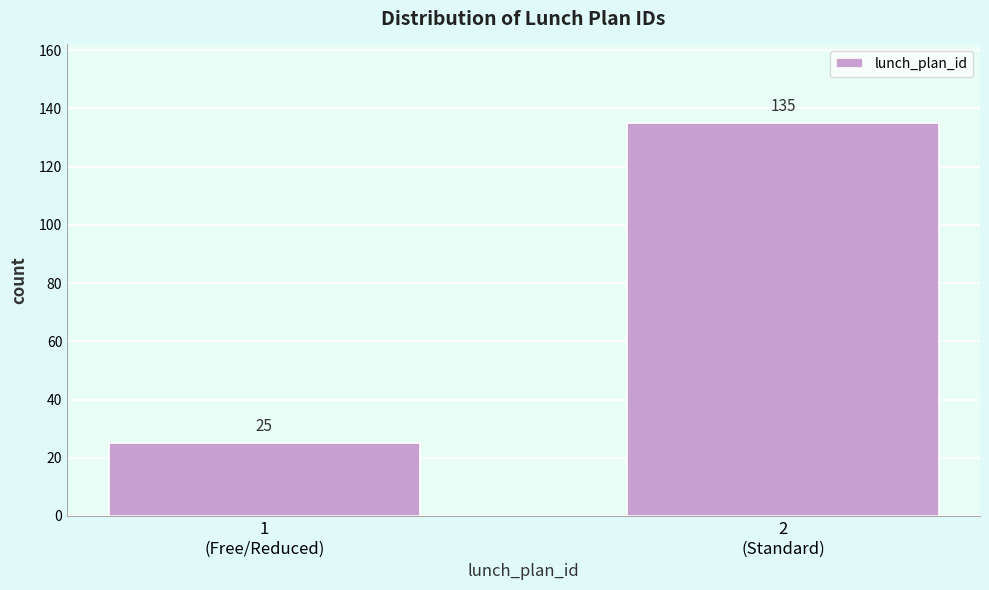

Reading left to right, extract all data points from this chart.

25	135